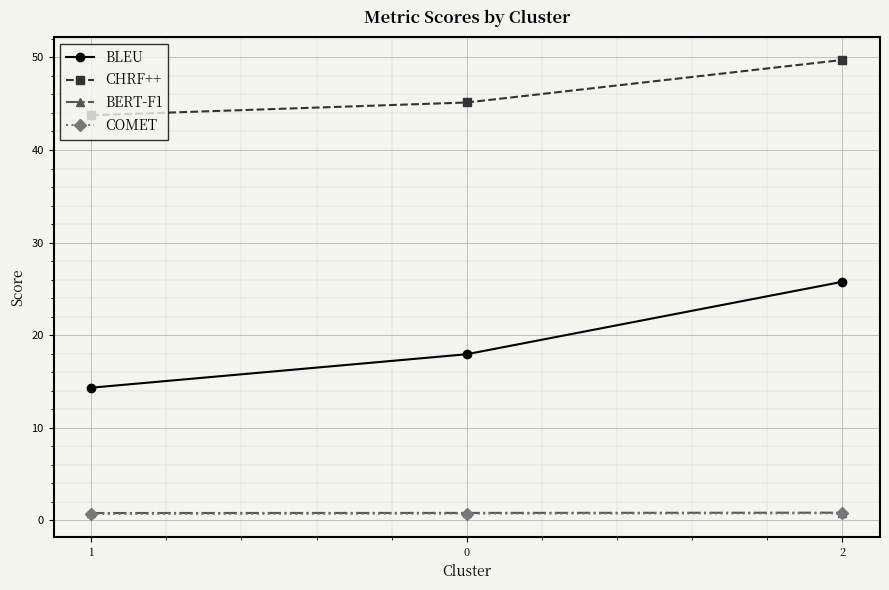

How many lines are shown in the chart?

4